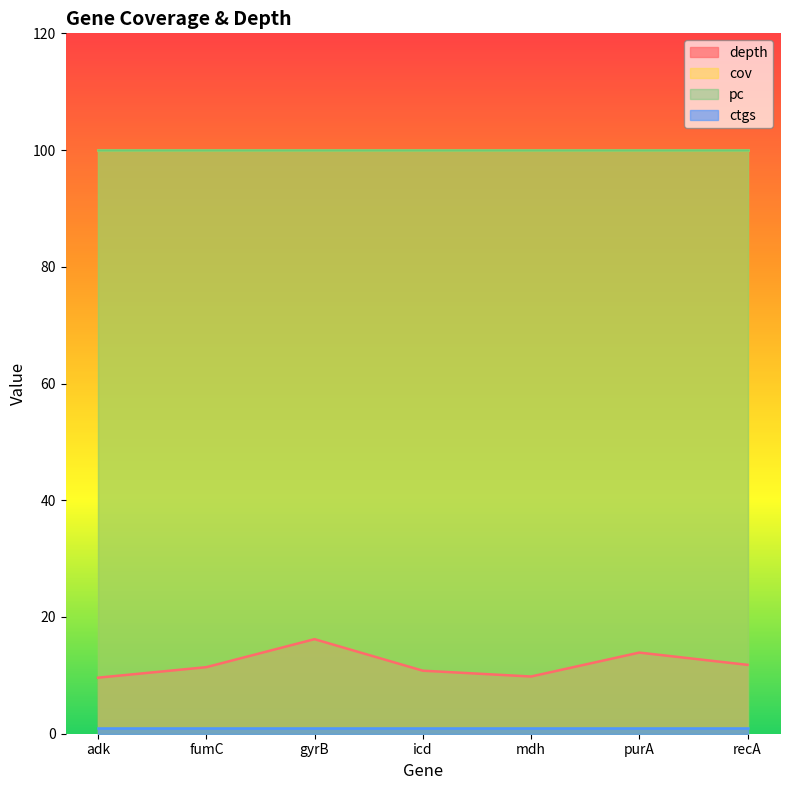

How many series are shown in this chart?

4